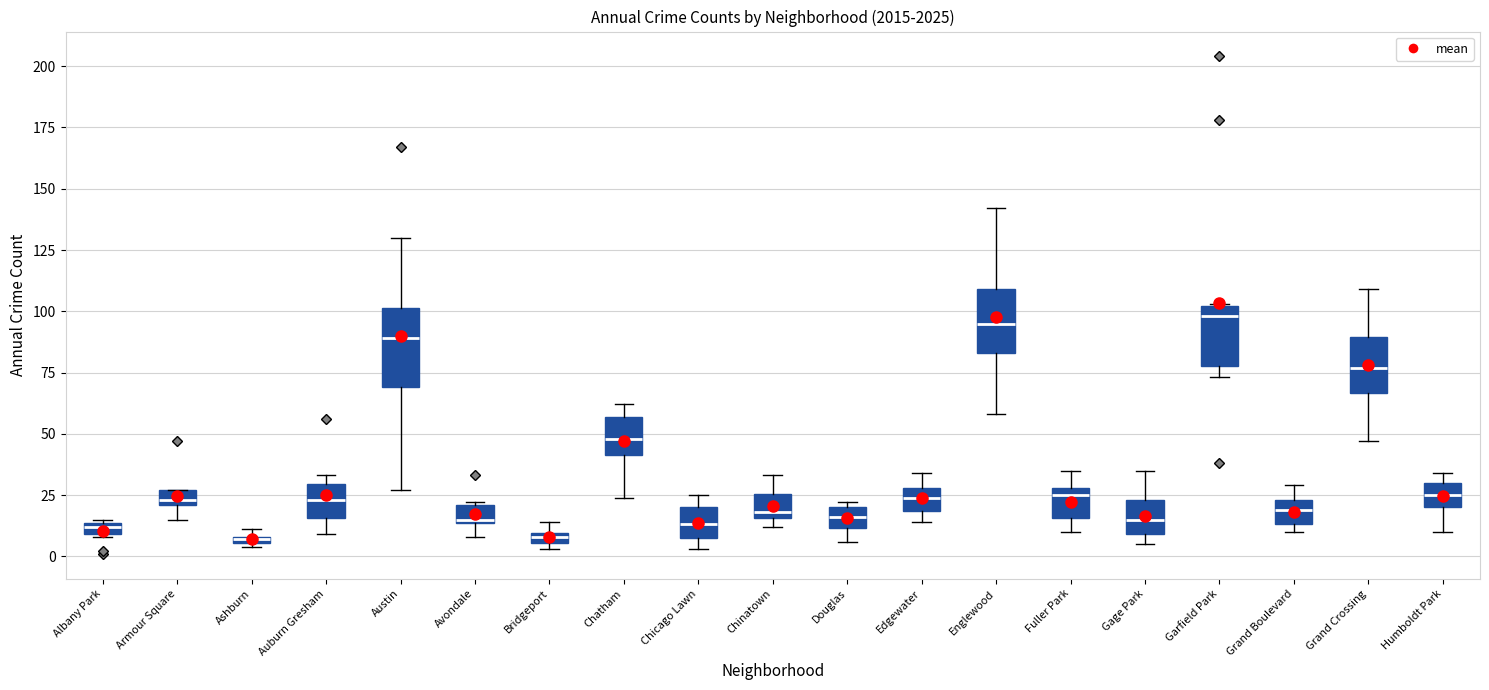

Where is the lower edge of the box for Grand Crossing on the y-axis? The values are not printed on the chart, so give them approximately, as read against the axis.

65